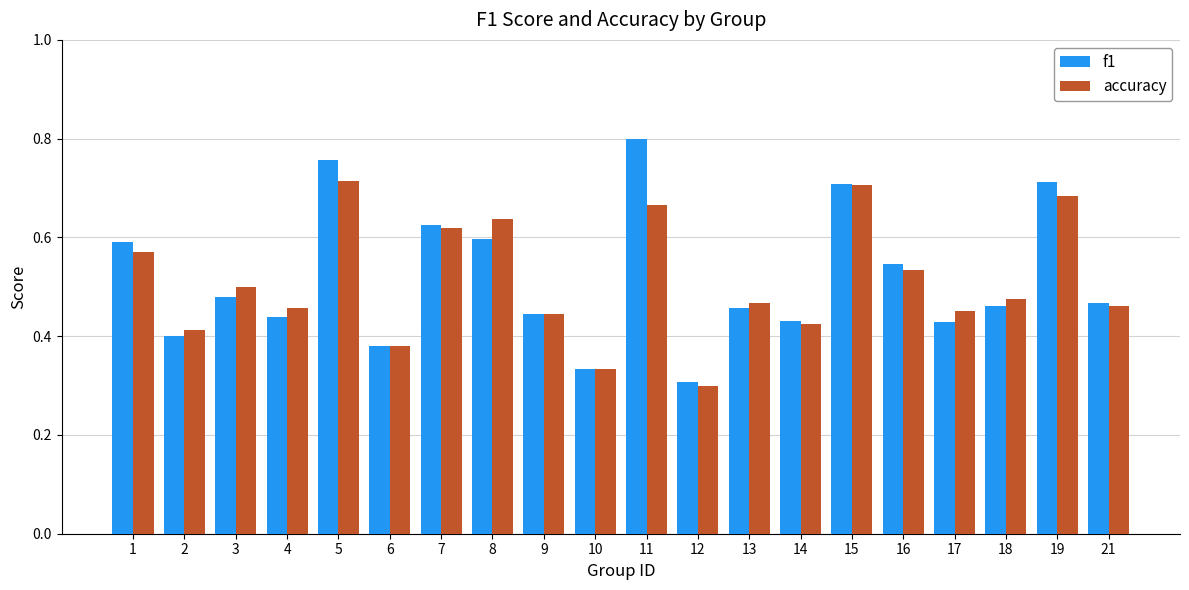

Rank the series by their maximum value, from highest to lowest.

f1, accuracy